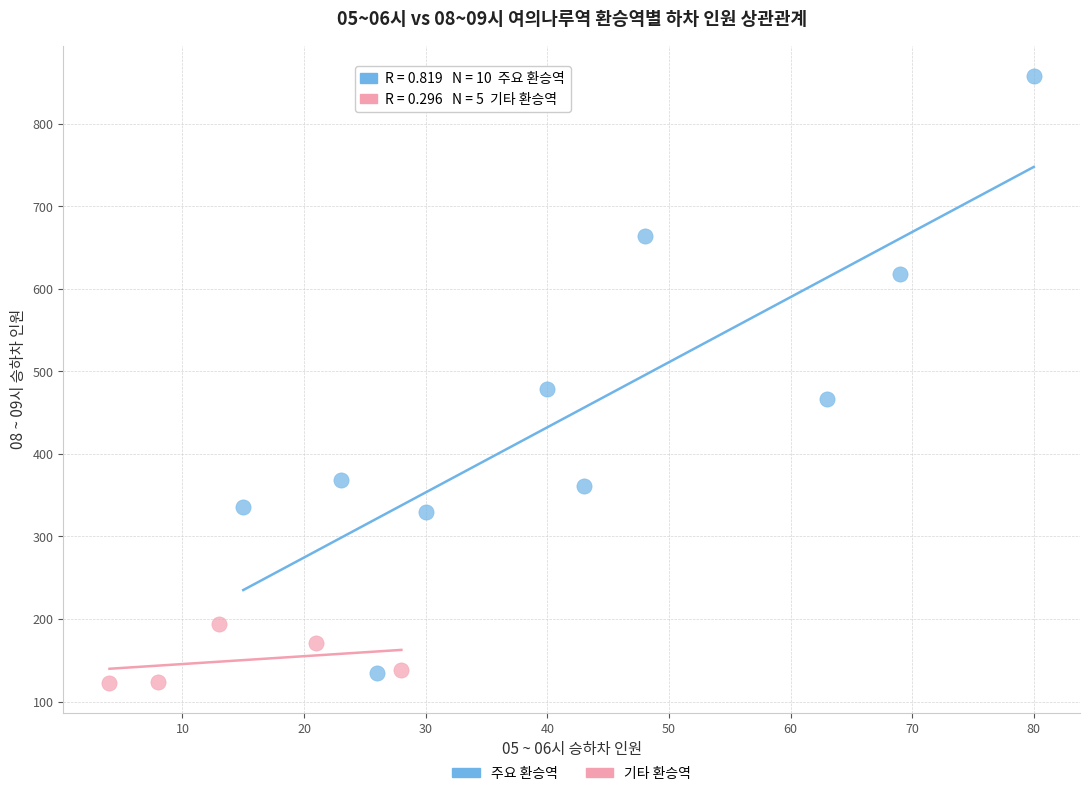

Which series contains the highest Y value?

주요 환승역